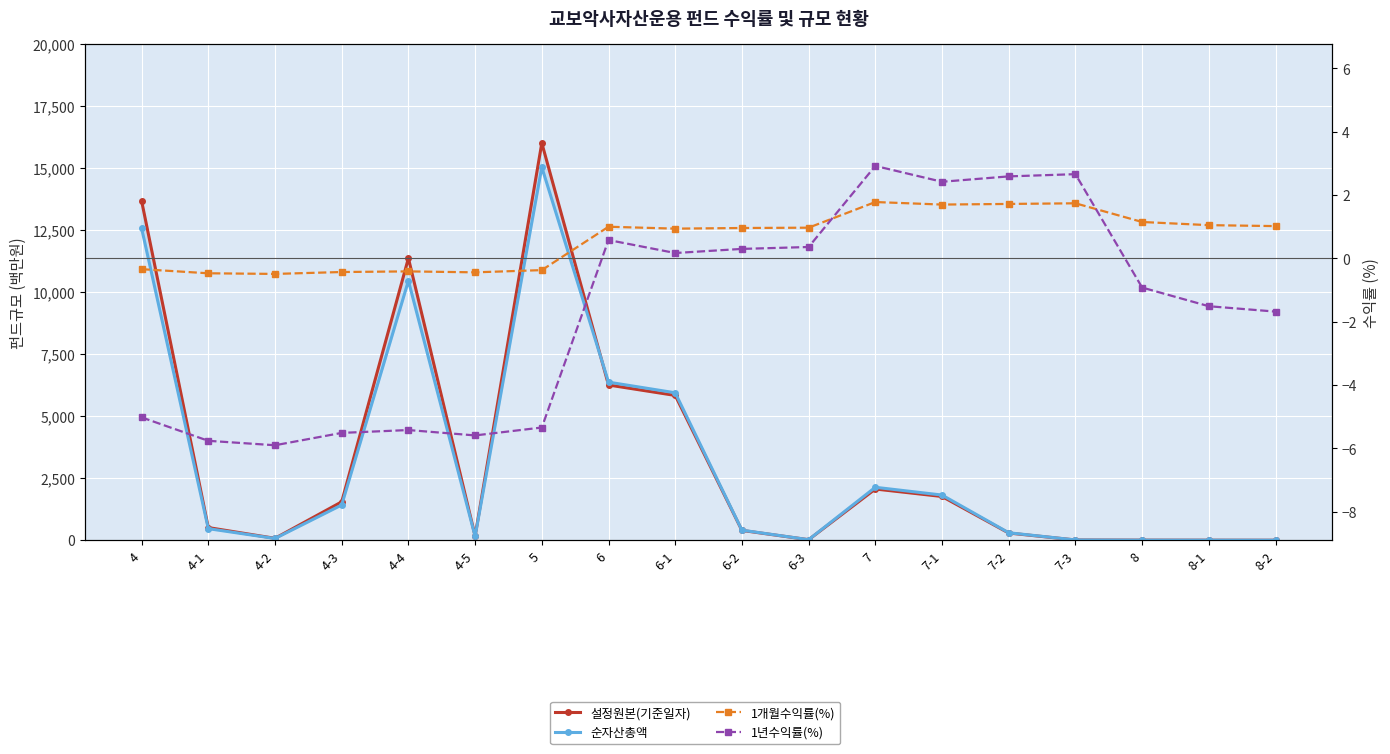

True or false: 1년수익률(%) and 설정원본(기준일자) intersect in this chart.

False